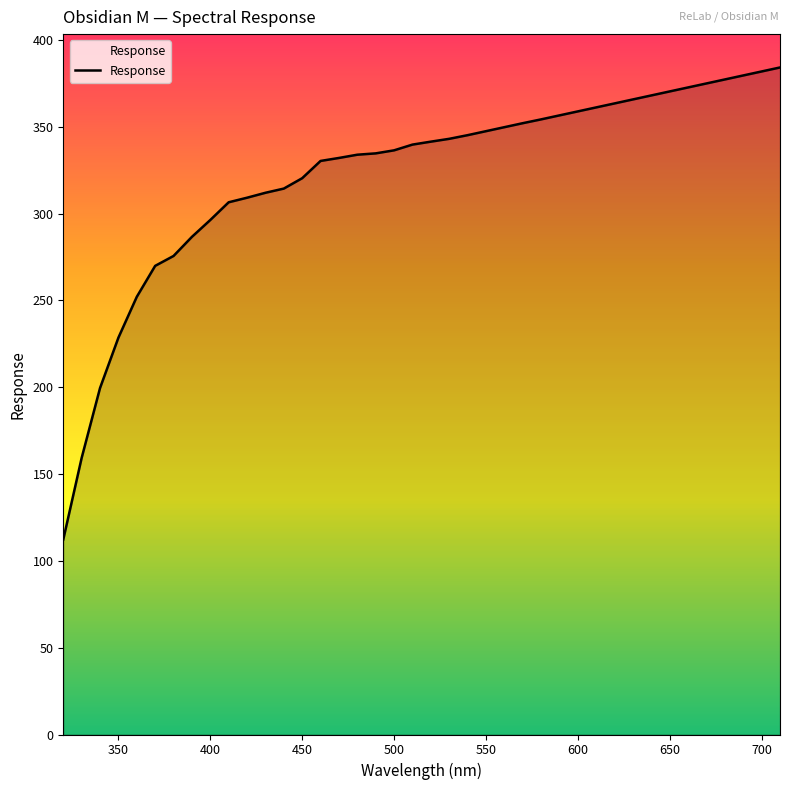

What is the difference between the maximum and minimum values?

271.9